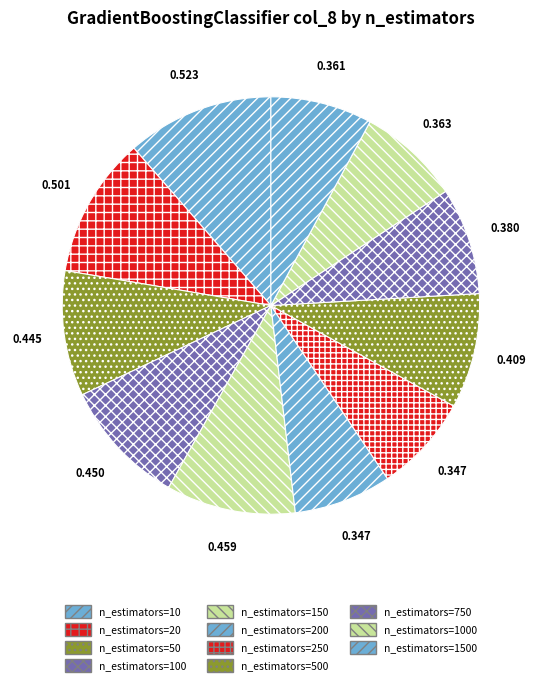

Rank the categories by value from highest to lowest.

n_estimators=10, n_estimators=20, n_estimators=150, n_estimators=100, n_estimators=50, n_estimators=500, n_estimators=750, n_estimators=1000, n_estimators=1500, n_estimators=200, n_estimators=250